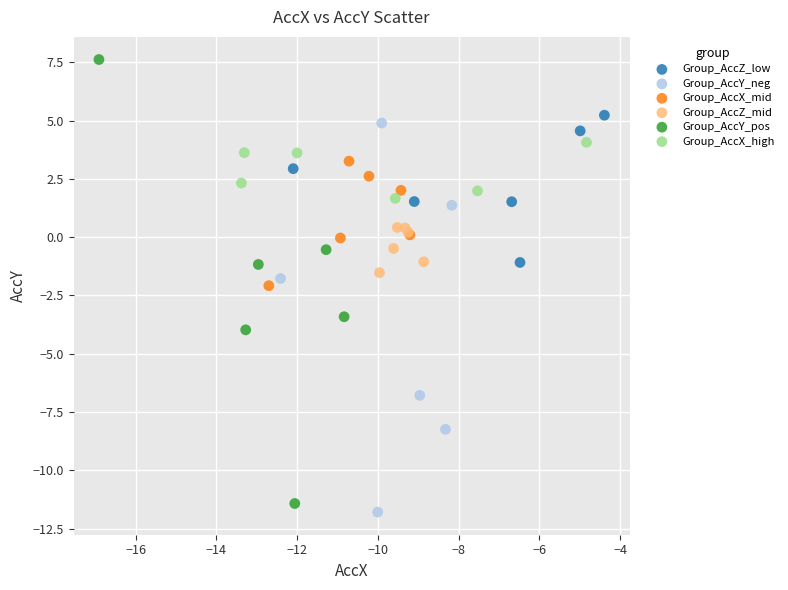

Which series contains the highest Y value?

Group_AccY_pos